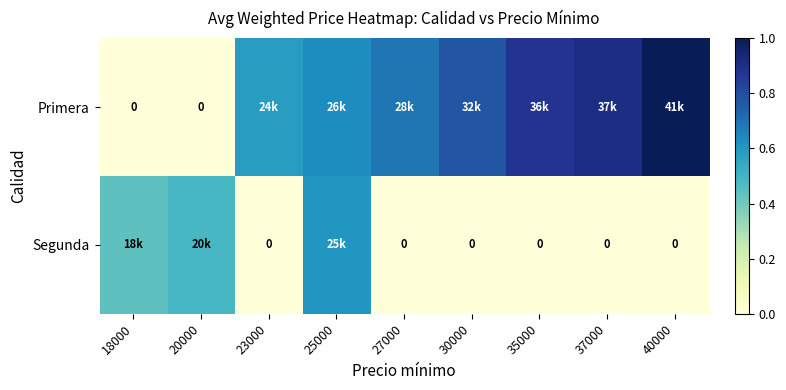

Which series has the widest spread of values?

Primera